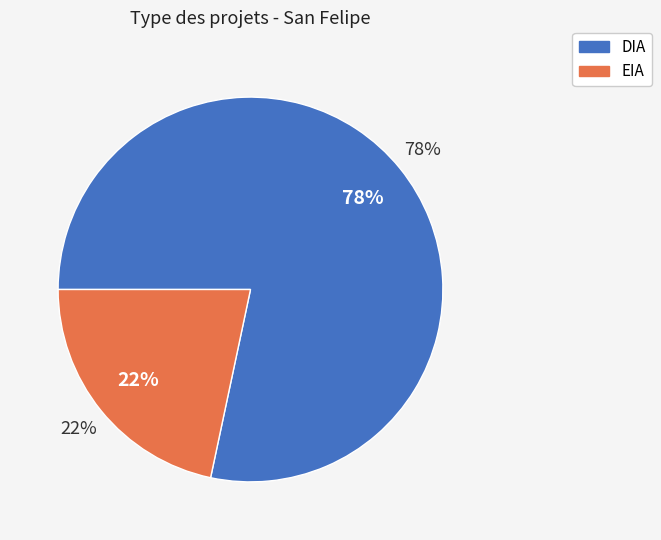

True or false: EIA accounts for 22% of the total.

True